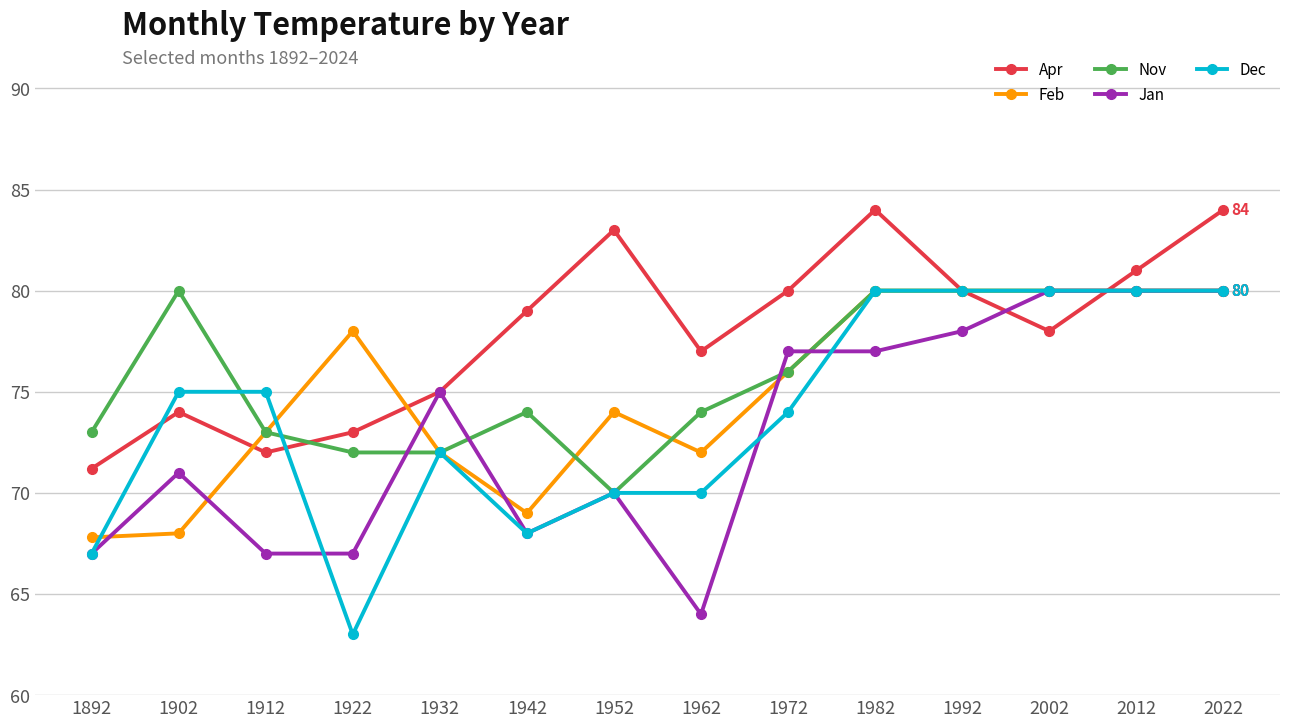

What is the smallest value displayed?

63.0